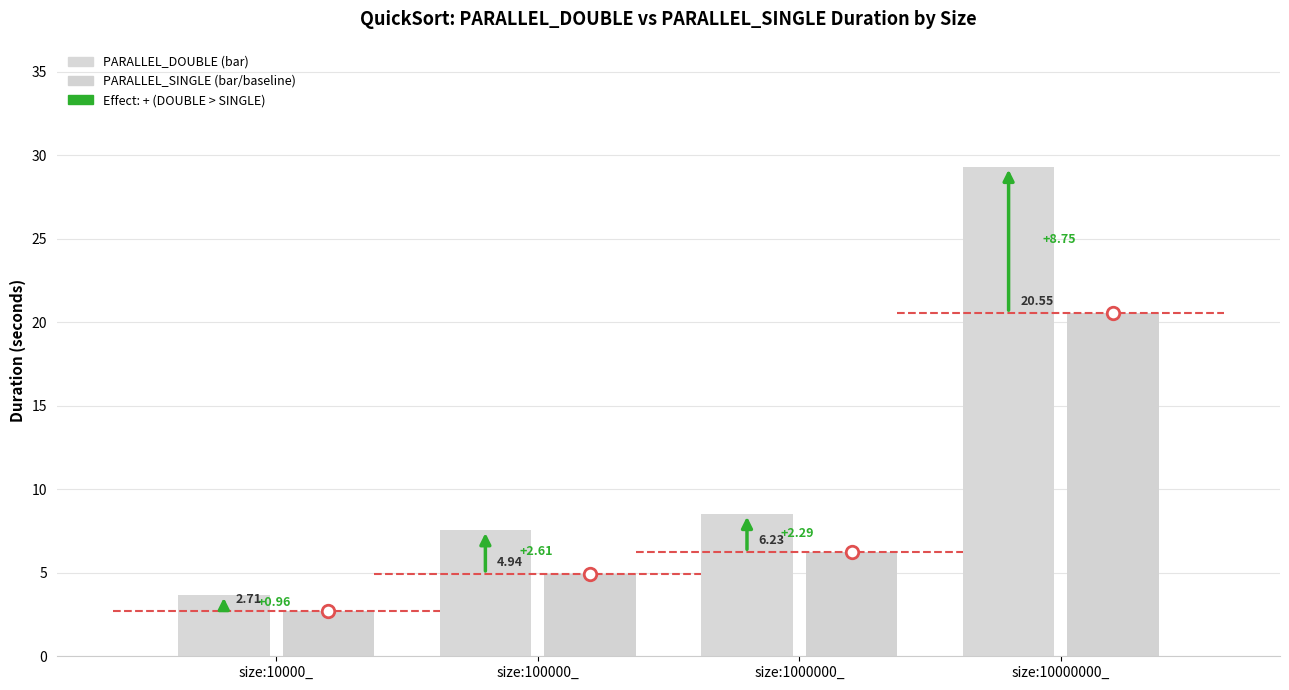

What position from the left is size:1000000_?

3